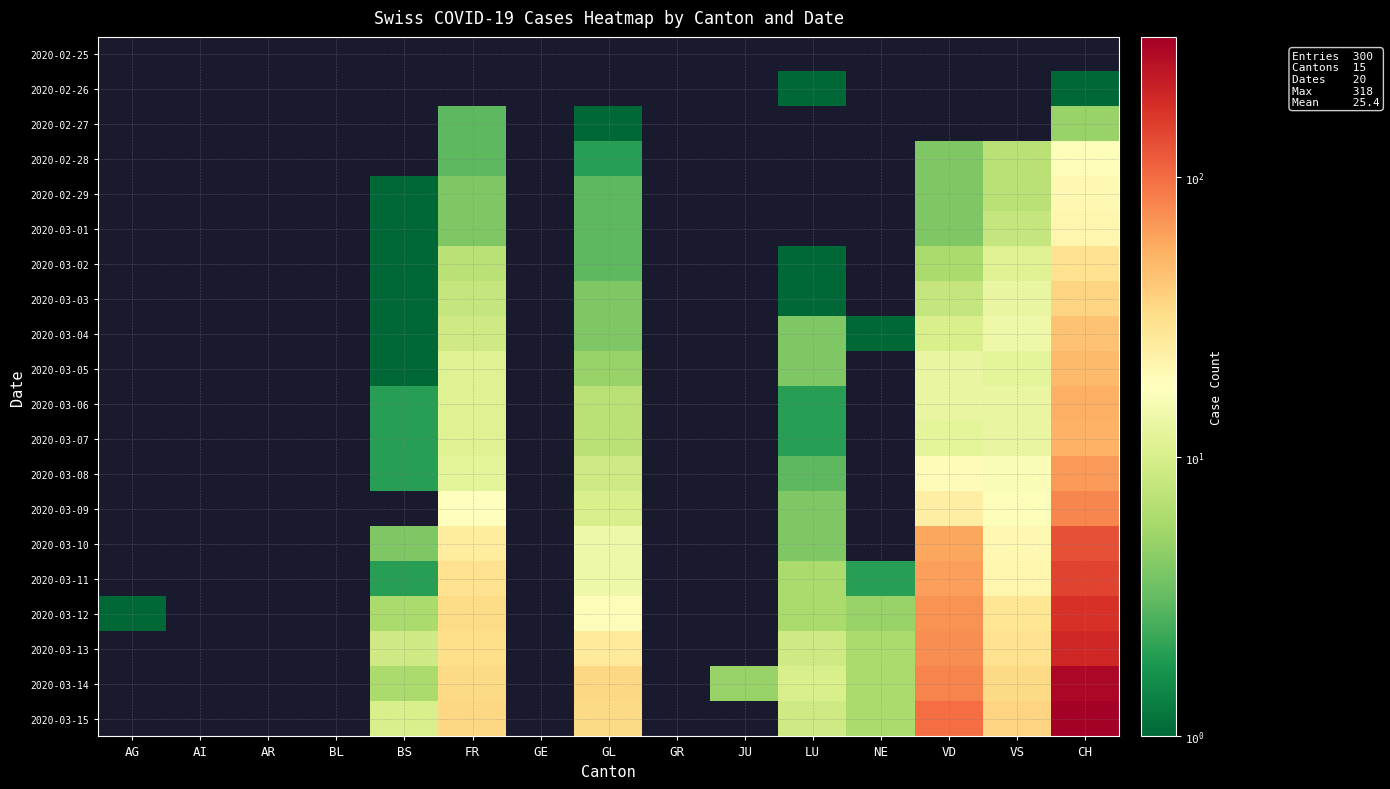

What is the maximum value shown in the chart?

318.0